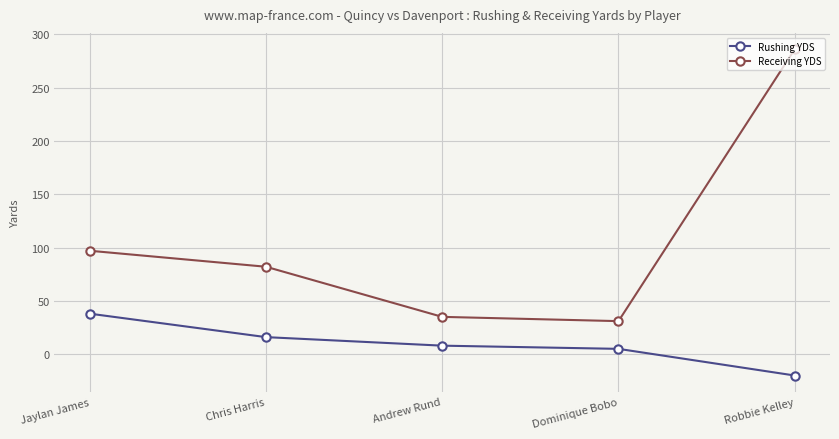

Rank the series by their maximum value, from lowest to highest.

Rushing YDS, Receiving YDS